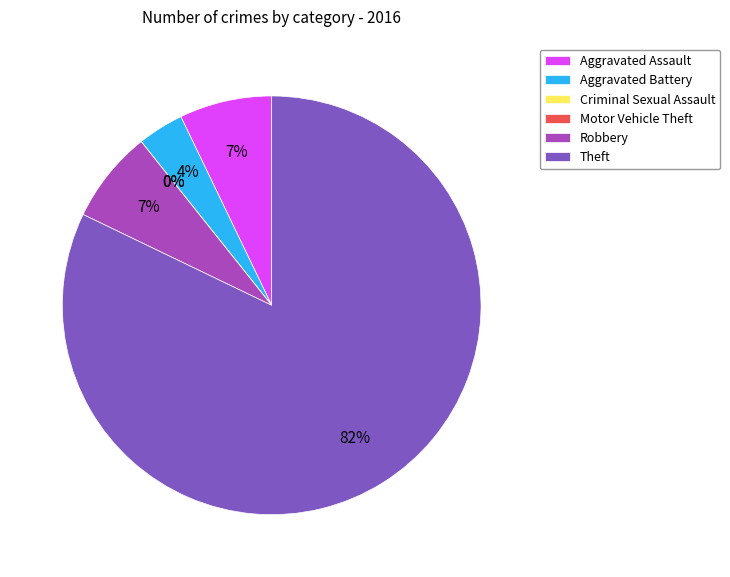

Is it true that Criminal Sexual Assault is 1% of the pie?

False